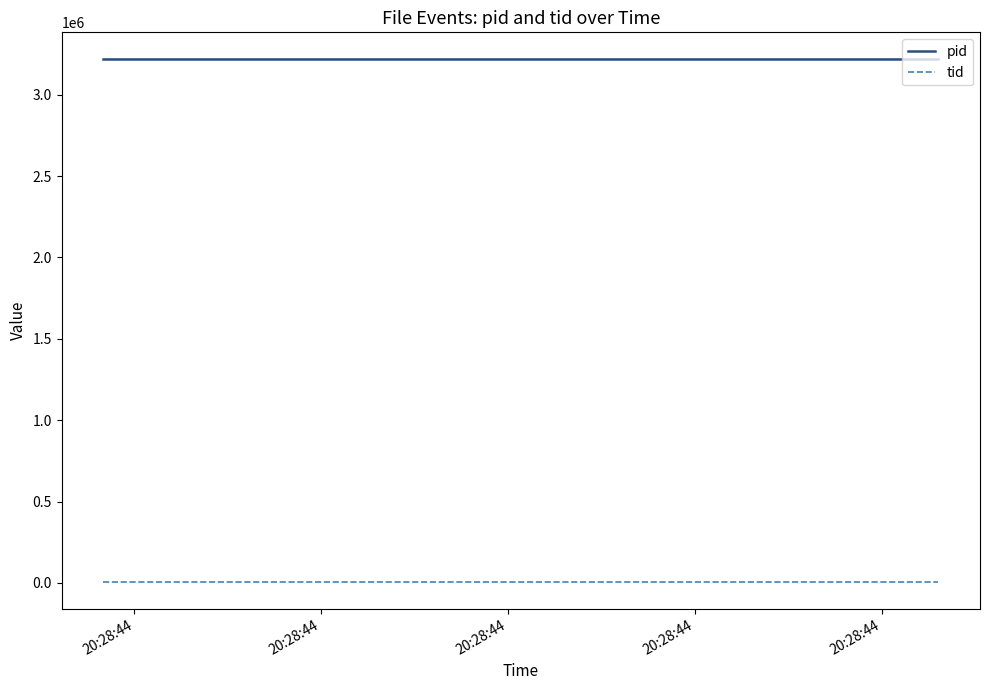

What is the value of the pid point at the 17th from the left?

3222112